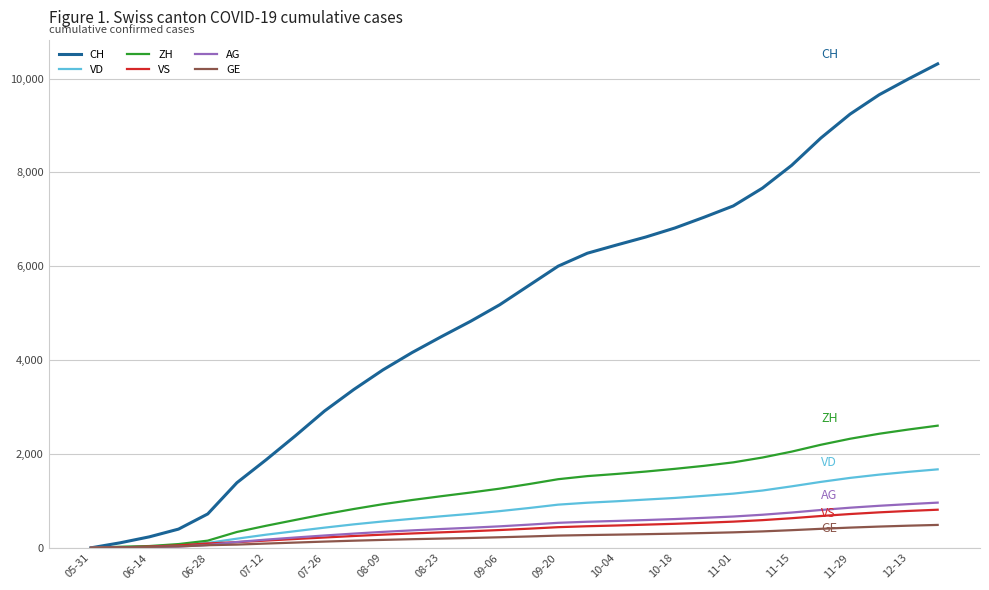

What are all the series names shown in the legend?

CH, VD, ZH, VS, AG, GE